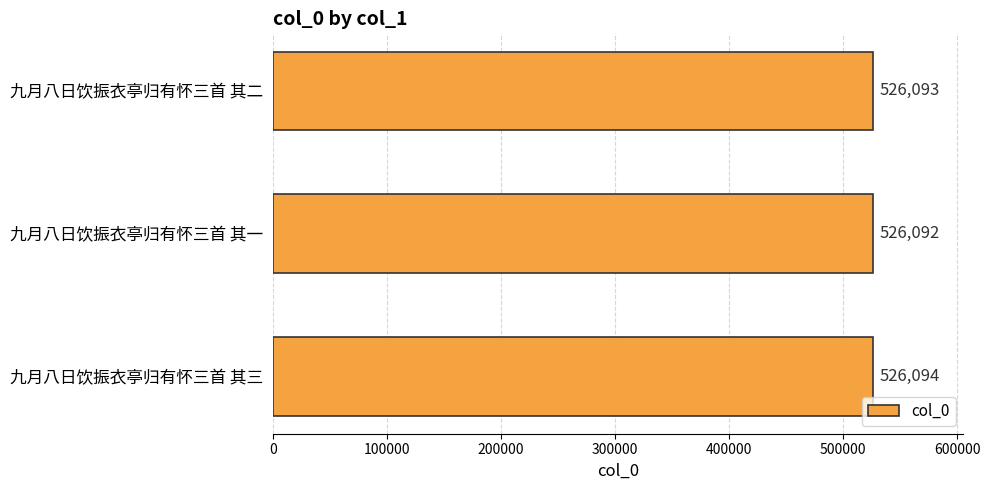

What is the sum of all values?

1578279